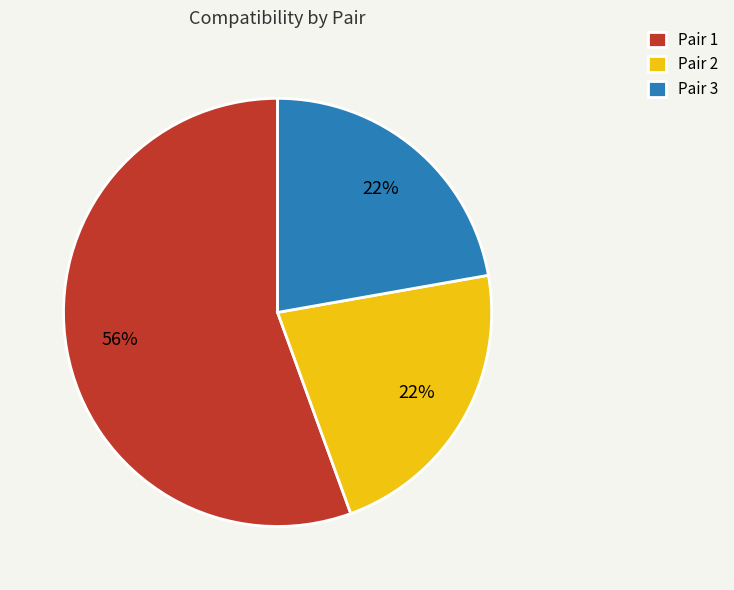

Is there any slice that represents more than half of the pie?

Yes